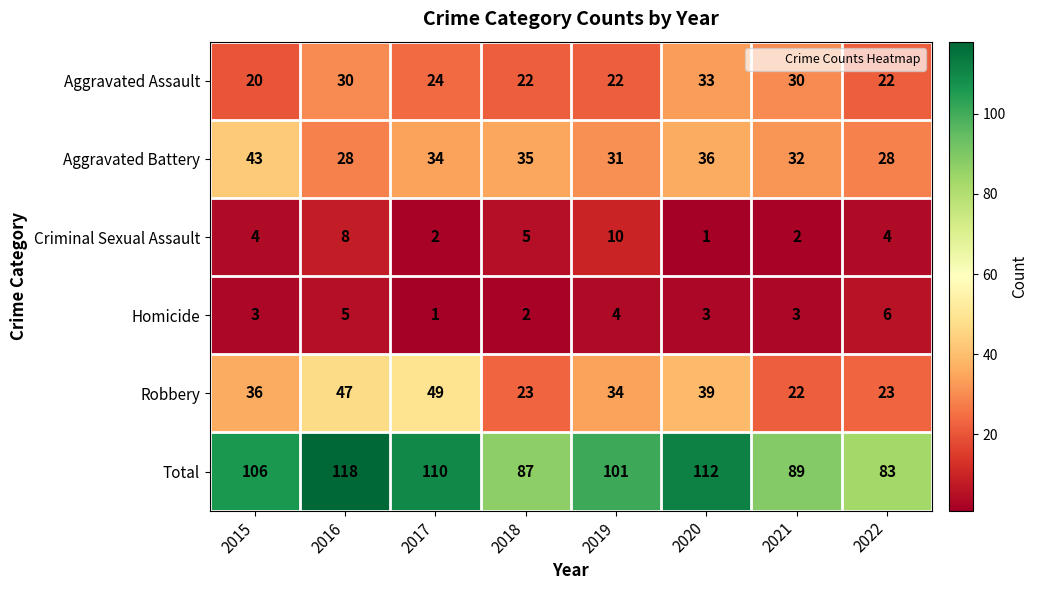

Between 2021 and 2022, which series saw the biggest shift?

Aggravated Assault